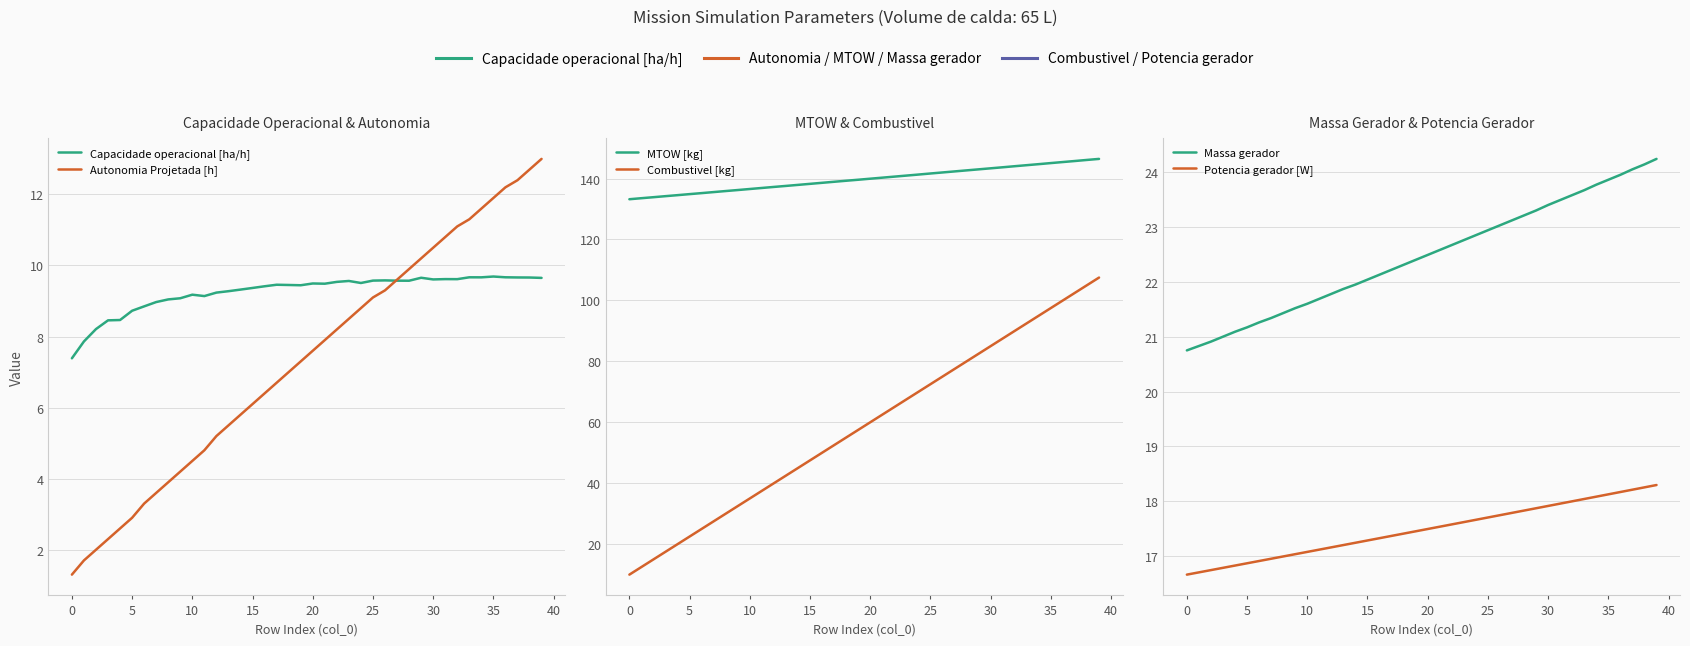

What is the difference between the highest and lowest values at 25?

131.9